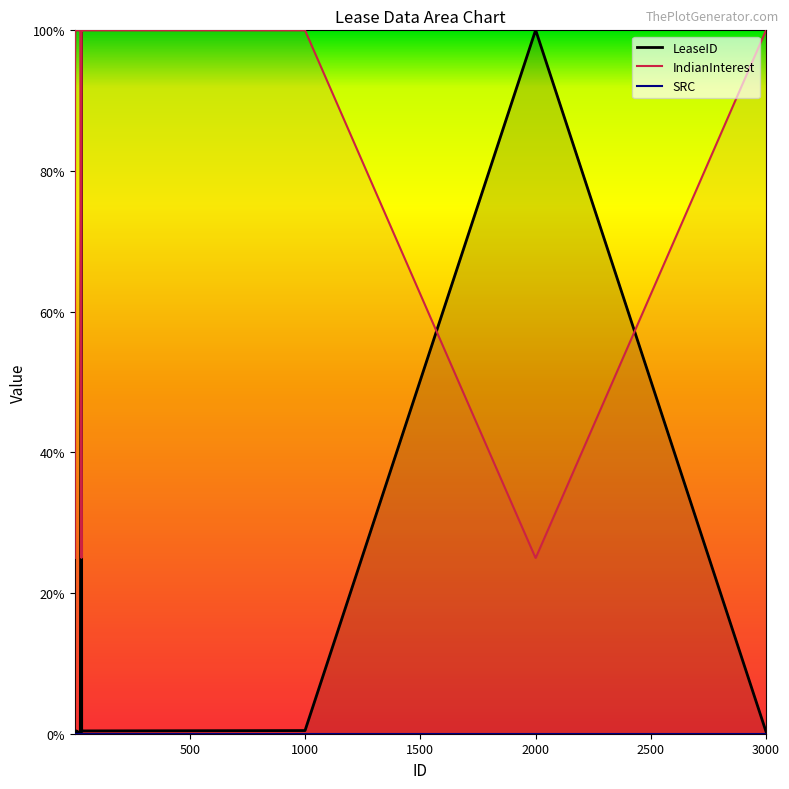

What is the value of the IndianInterest point at the 15th from the left?

1.0